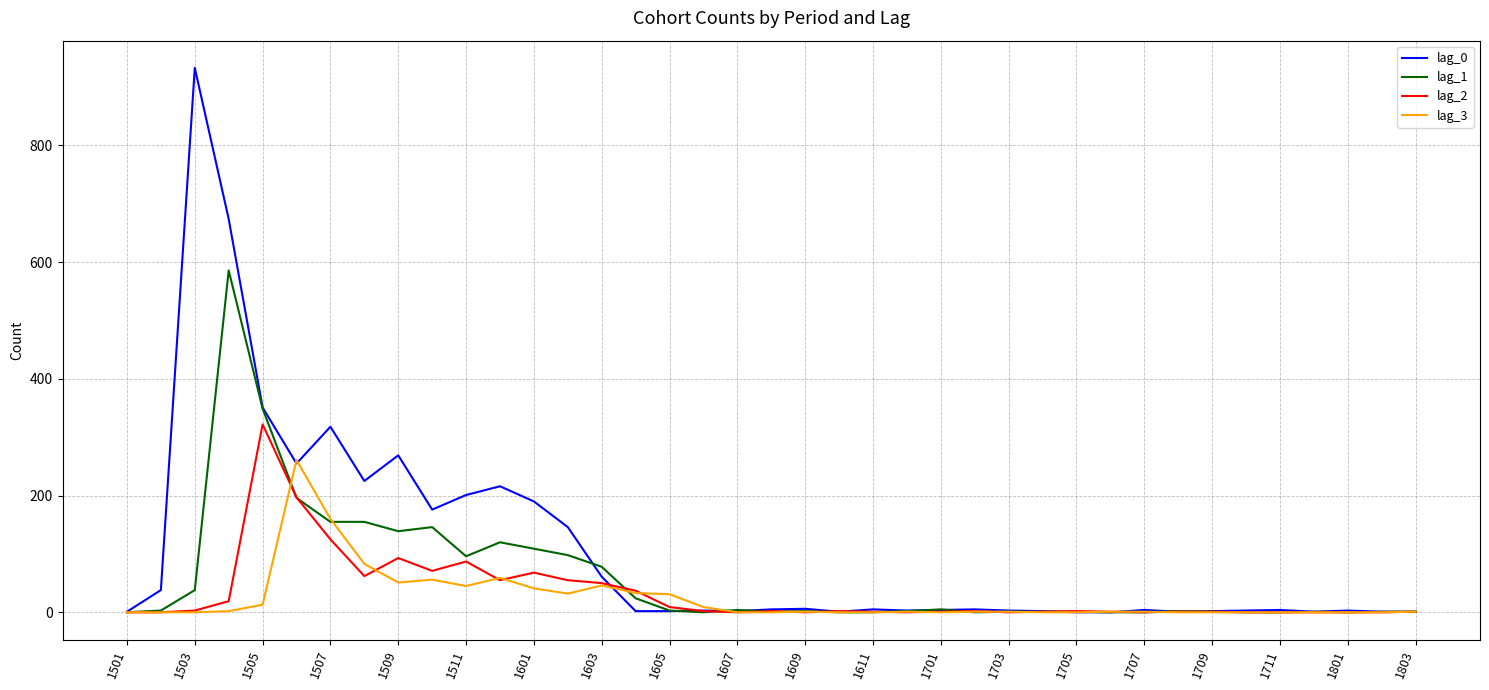

How many values in the lag_0 series are below 4?

18